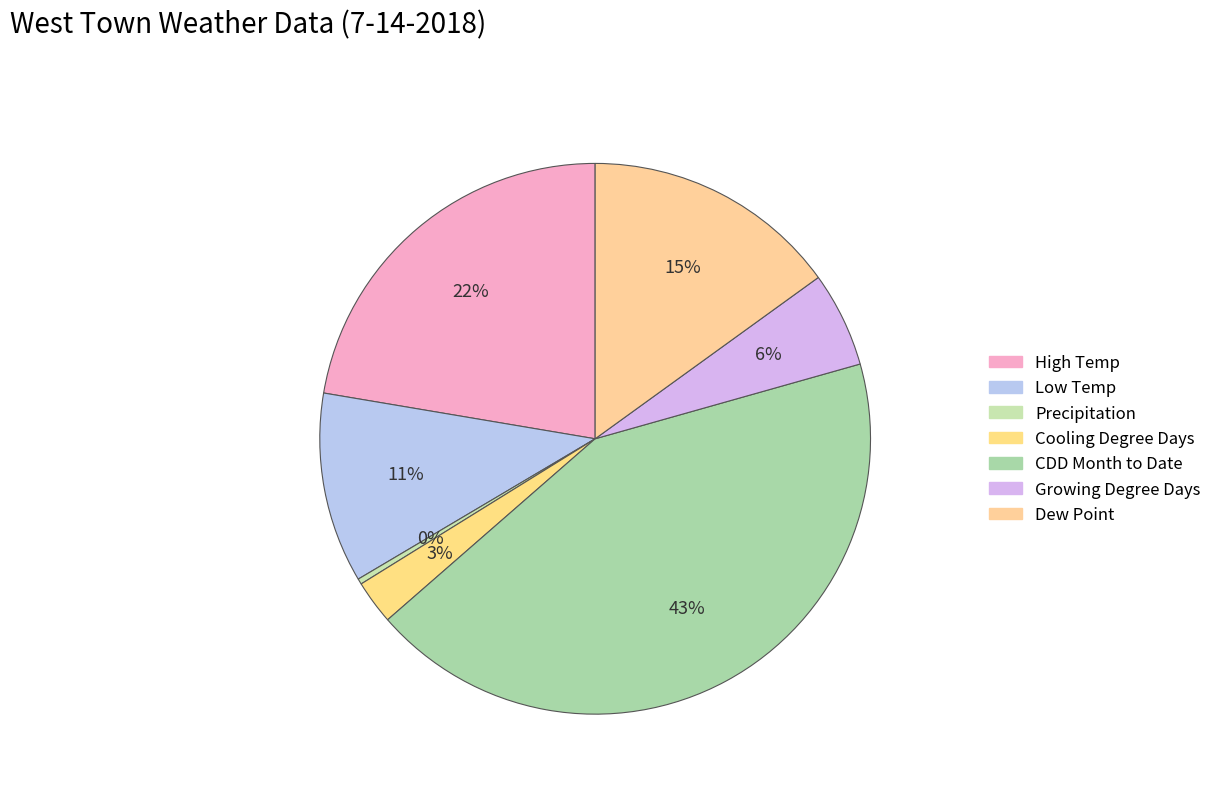

To the nearest percent, what portion does Dew Point represent?

15%